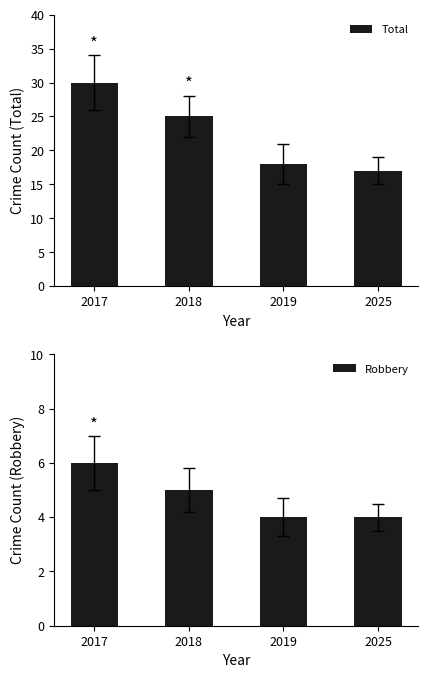

Reading right to left, extract all data points from this chart.

Total: 17	18	25	30
Robbery: 4	4	5	6